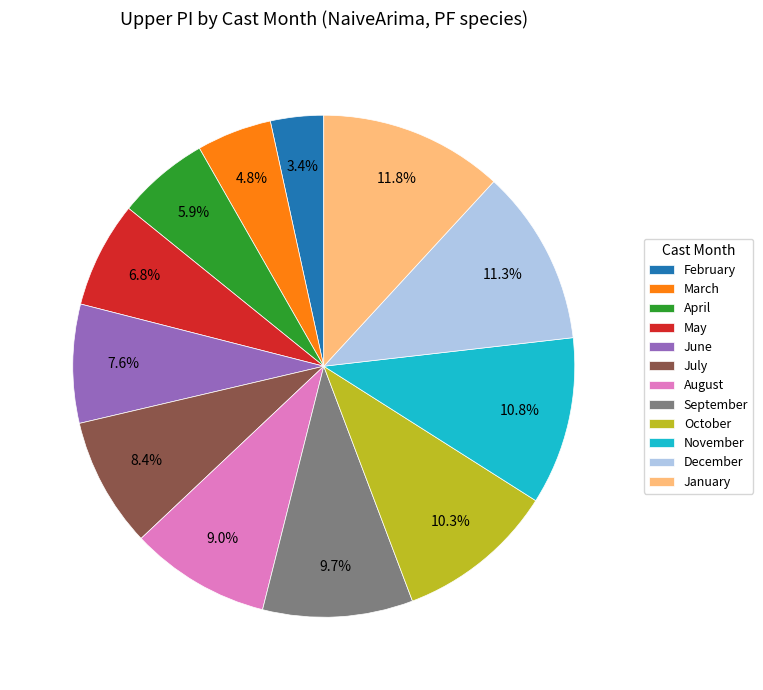

Rank the categories by value from highest to lowest.

January, December, November, October, September, August, July, June, May, April, March, February